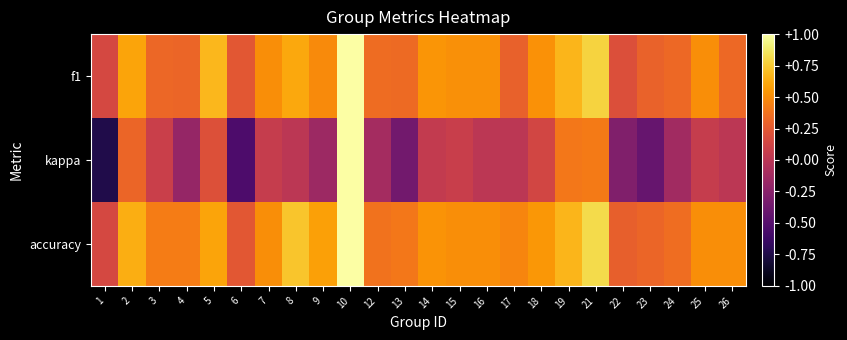

Reading left to right, extract all data points from this chart.

f1: 1=0.1	2=0.6	3=0.3	4=0.3	5=0.7	6=0.2	7=0.5	8=0.6	9=0.5	10=1.0	12=0.3	13=0.3	14=0.5	15=0.5	16=0.5	17=0.3	18=0.5	19=0.7	21=0.8	22=0.2	23=0.3	24=0.3	25=0.5	26=0.3
kappa: 1=-0.8	2=0.3	3=0.1	4=-0.2	5=0.2	6=-0.5	7=0.1	8=0.0	9=-0.2	10=1.0	12=-0.1	13=-0.4	14=0.0	15=0.1	16=0.0	17=0.0	18=0.1	19=0.4	21=0.4	22=-0.3	23=-0.4	24=-0.1	25=0.1	26=0.0
accuracy: 1=0.1	2=0.6	3=0.4	4=0.4	5=0.6	6=0.2	7=0.5	8=0.7	9=0.6	10=1.0	12=0.4	13=0.4	14=0.5	15=0.5	16=0.5	17=0.5	18=0.5	19=0.7	21=0.8	22=0.3	23=0.3	24=0.4	25=0.5	26=0.5